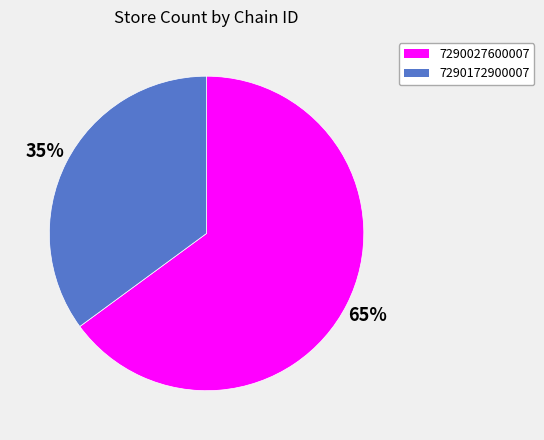

Between 7290027600007 and 7290172900007, which is larger?

7290027600007